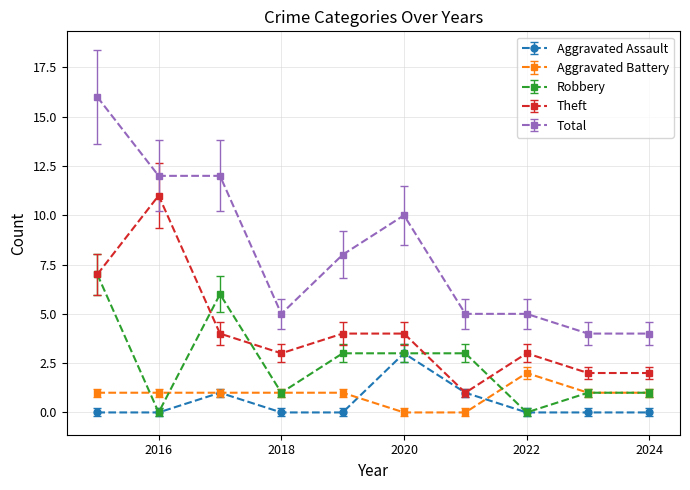

Which series has the largest total across all categories?

Total